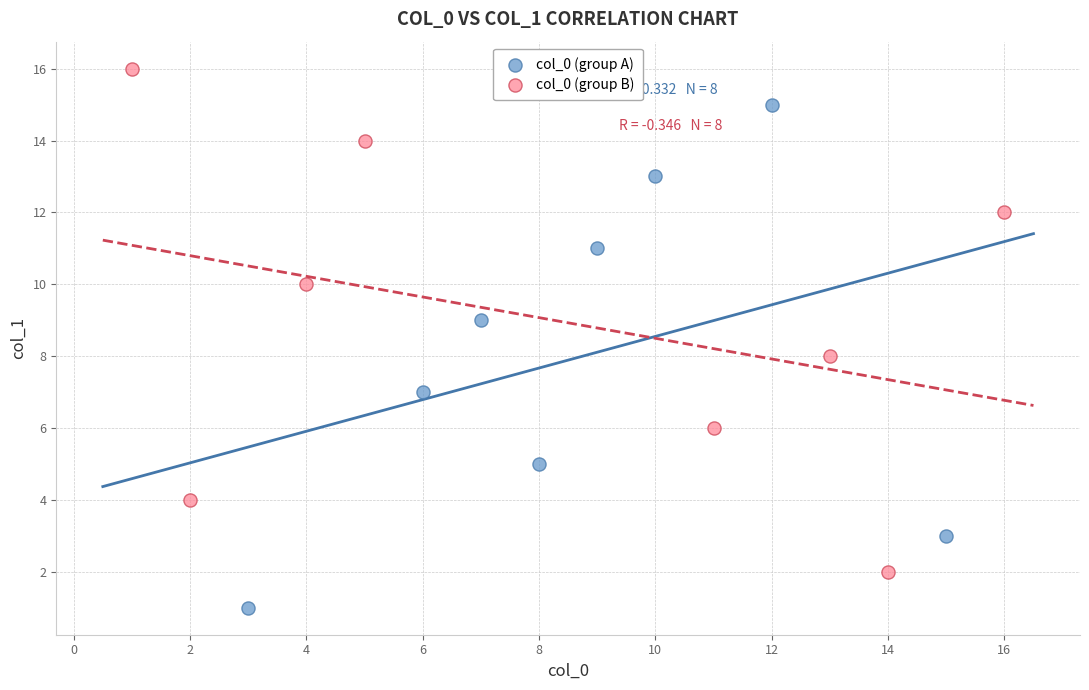

Which series contains the highest Y value?

col_0 (group B)